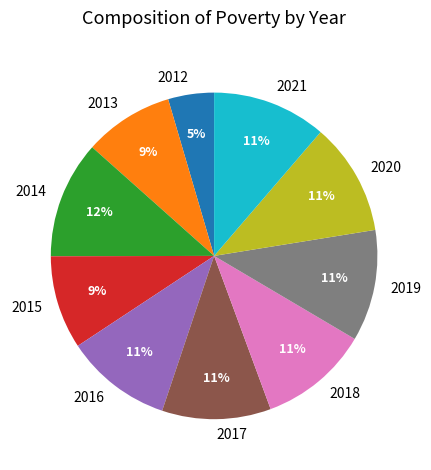

To the nearest percent, what is the combined percentage of 2021 and 2017?

22%